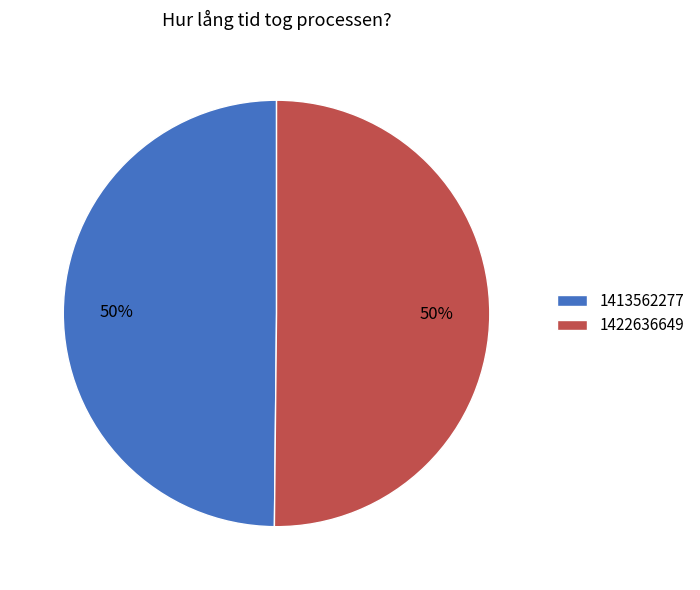

To the nearest percent, what is the combined percentage of 1413562277 and 1422636649?

100%